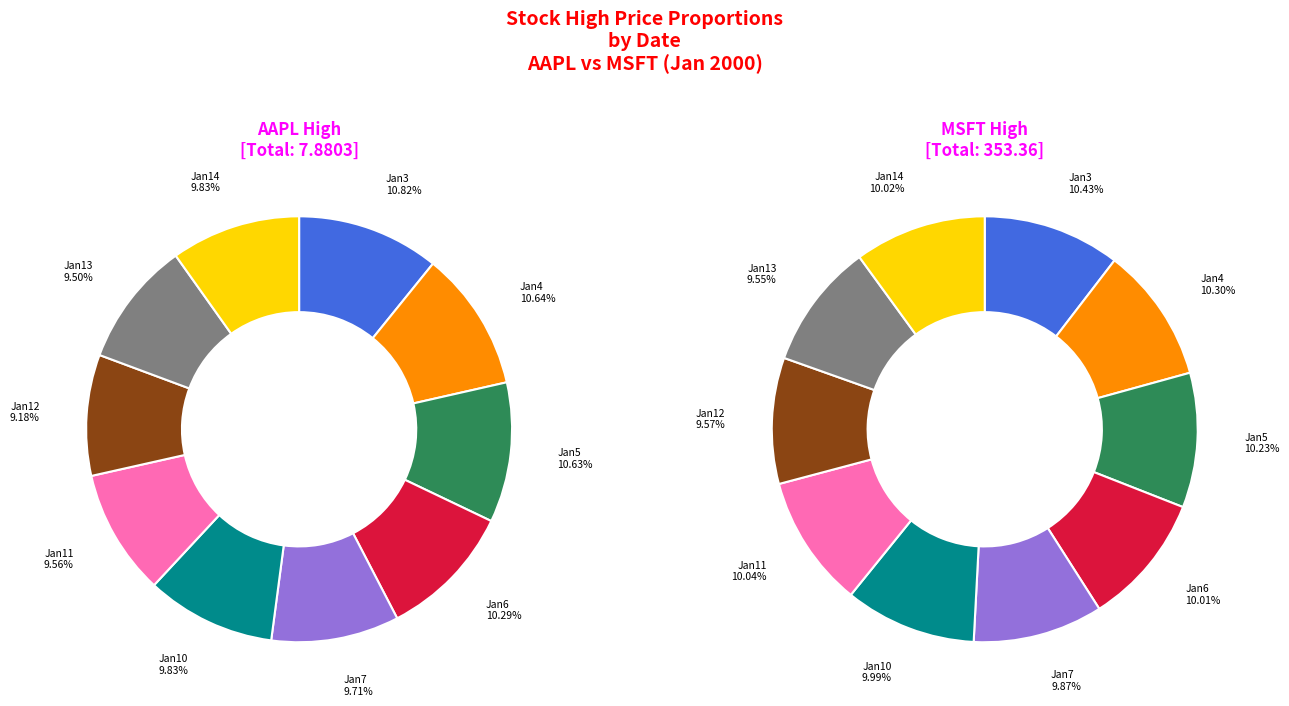

To the nearest percent, what is the combined percentage of 2000-01-13 and 2000-01-10?

20%